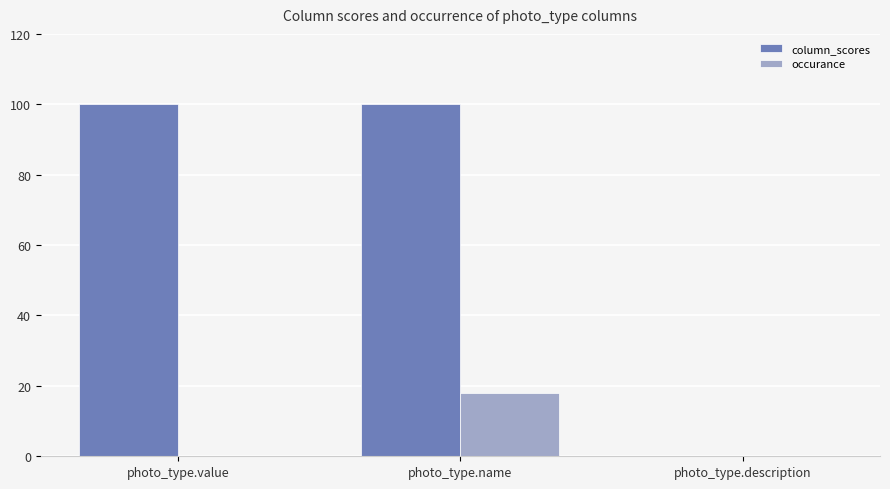

Does the chart contain stacked bars?

No